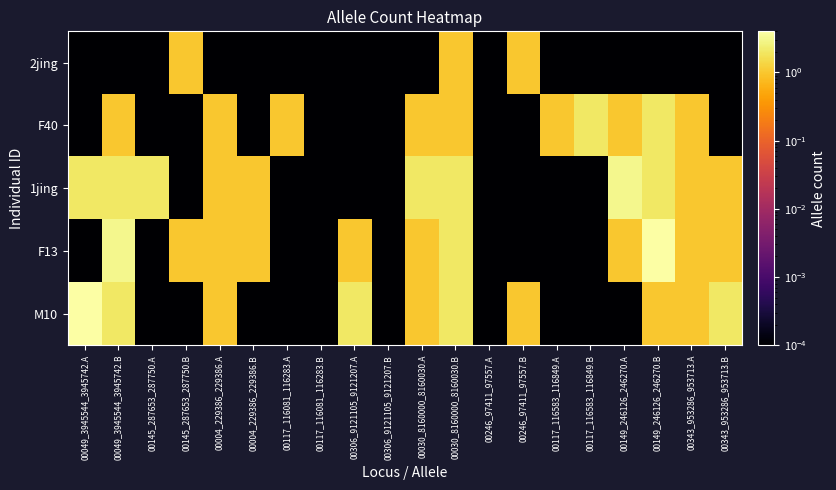

Which series has the largest range (max minus min)?

F13